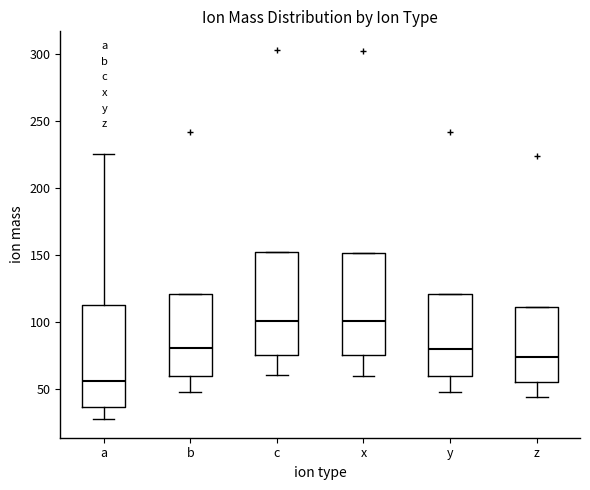

Reading left to right, transcribe this box plot: for each box, give where its median line is, the range the box spans, and where its two whiskers end, as read against the y-axis. The values are not printed on the chart, so give them approximately, as read against the axis.

a: median 55, box 35 to 115, whiskers 30 to 225
b: median 80, box 60 to 120, whiskers 50 to 120
c: median 100, box 75 to 150, whiskers 60 to 150
x: median 100, box 75 to 150, whiskers 60 to 150
y: median 80, box 60 to 120, whiskers 50 to 120
z: median 75, box 55 to 110, whiskers 45 to 110